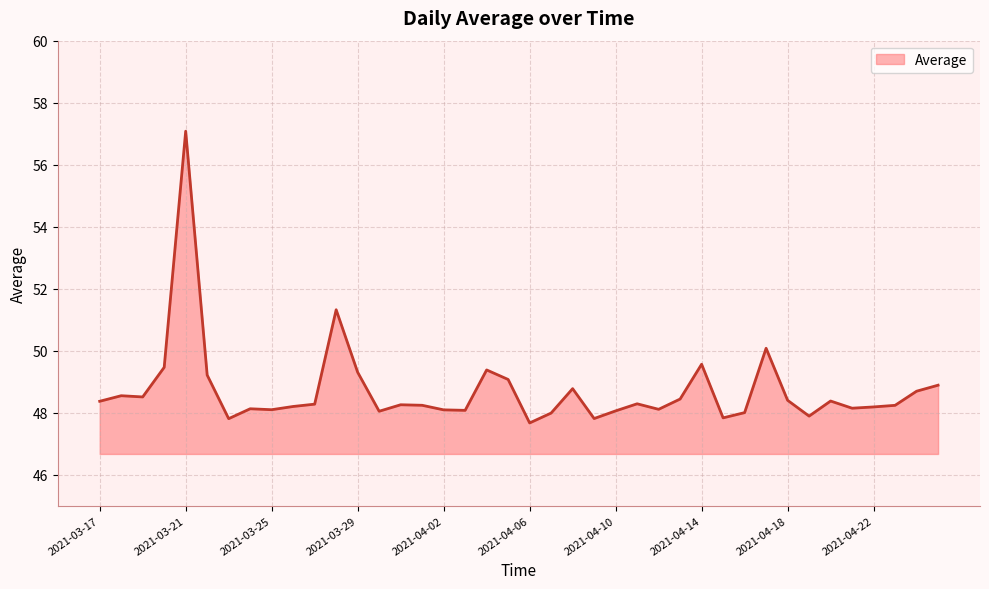

What is the difference between the maximum and minimum values?

9.4